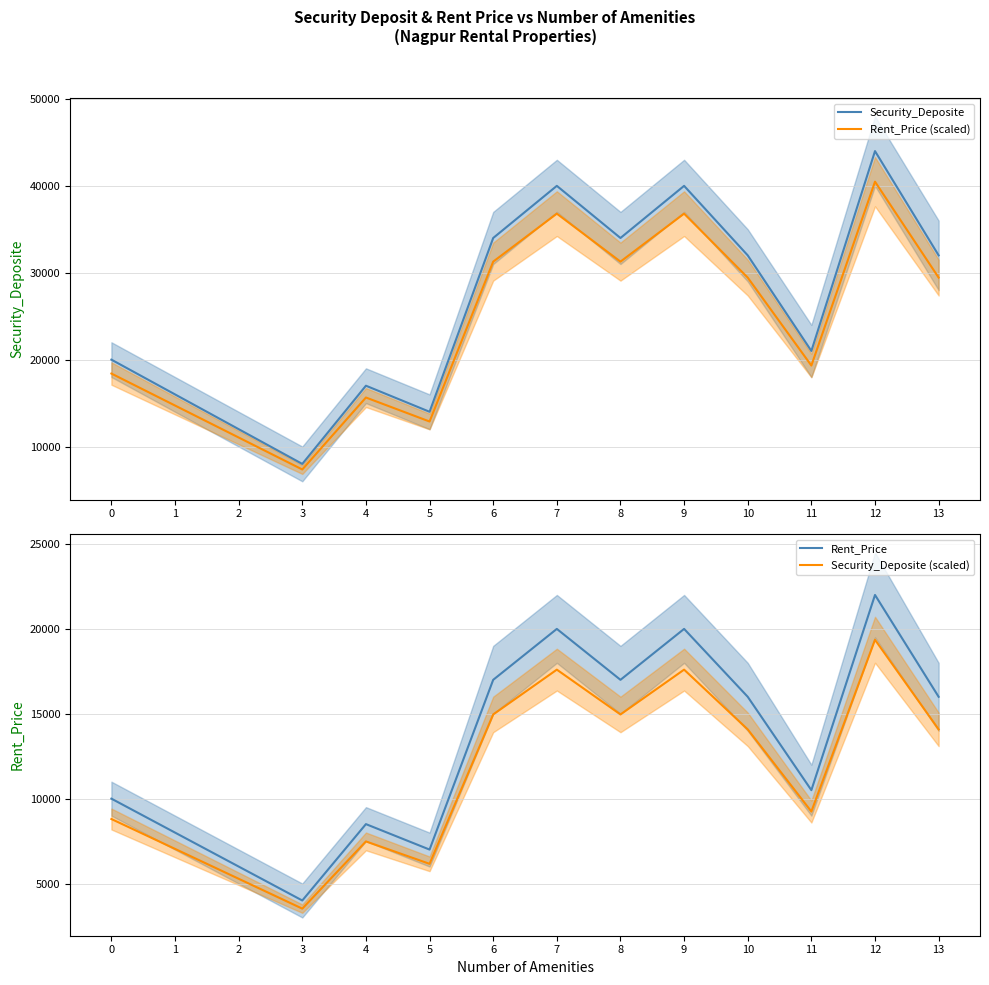

True or false: Rent_Price and Security_Deposite cross at least once.

False